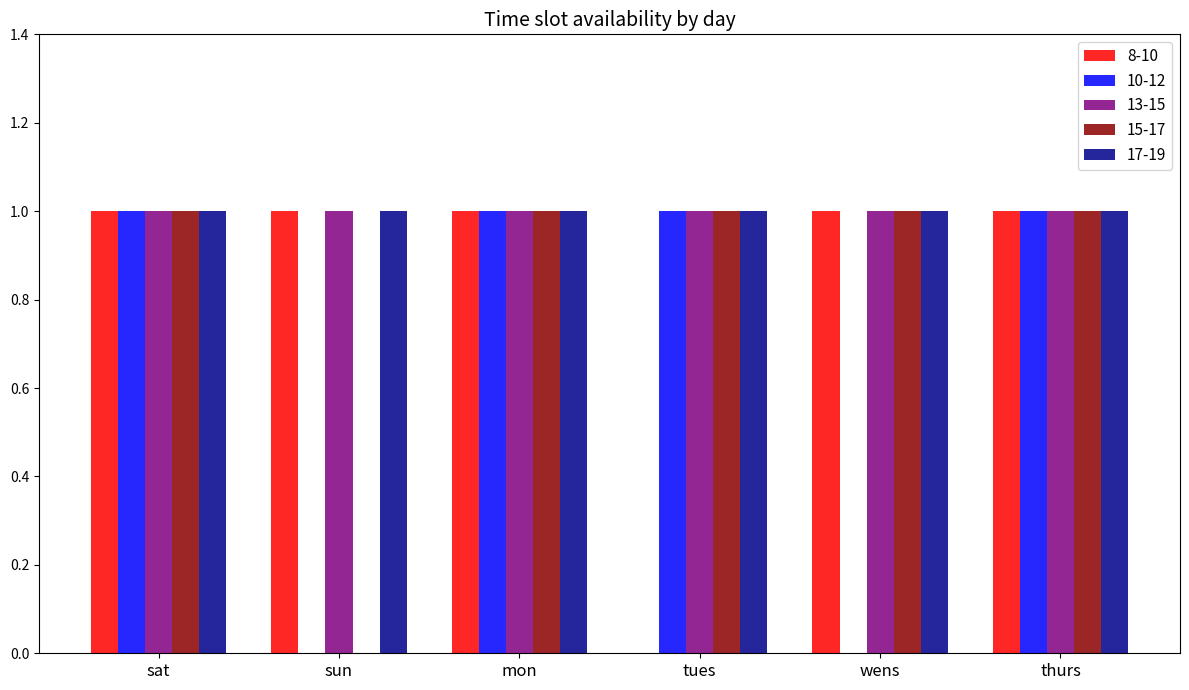

Which series changed the most between wens and thurs?

10-12